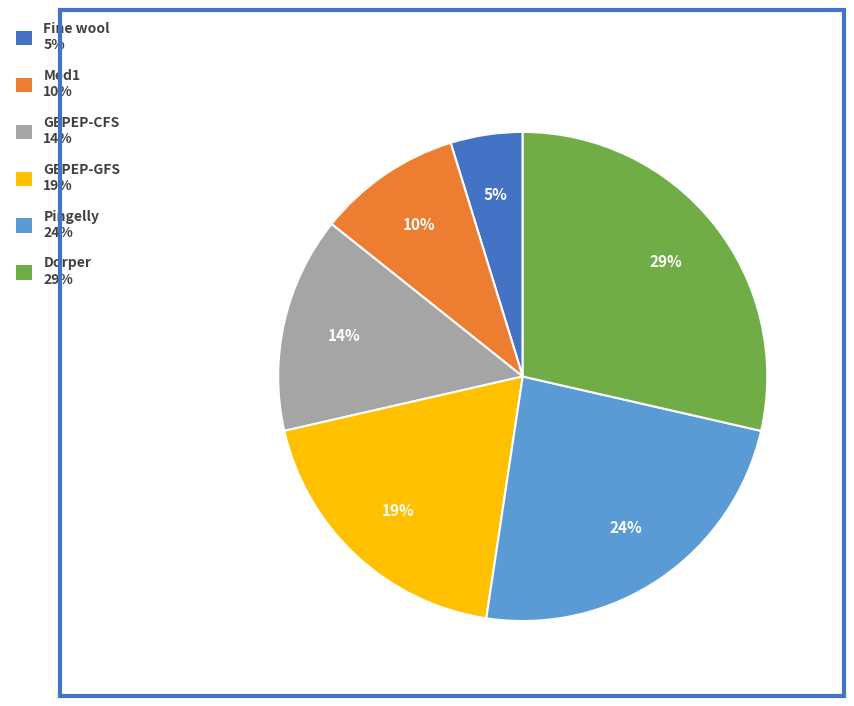

Count the number of slices in the pie.

6